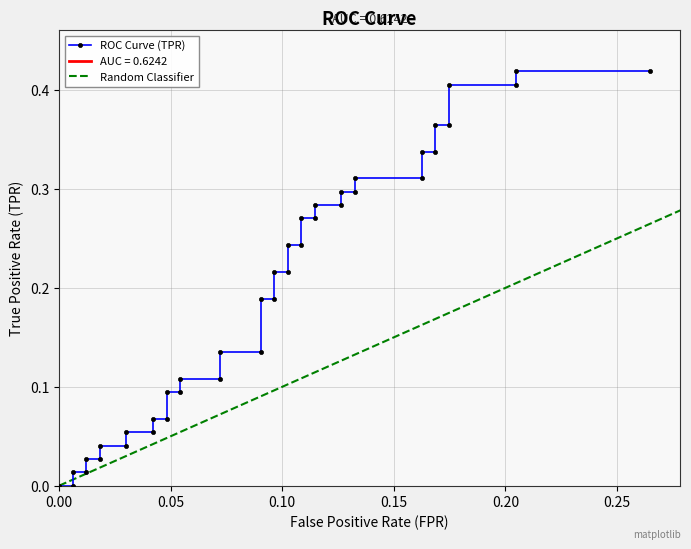

True or false: there are more than 1 points higher than both neighbors.

False